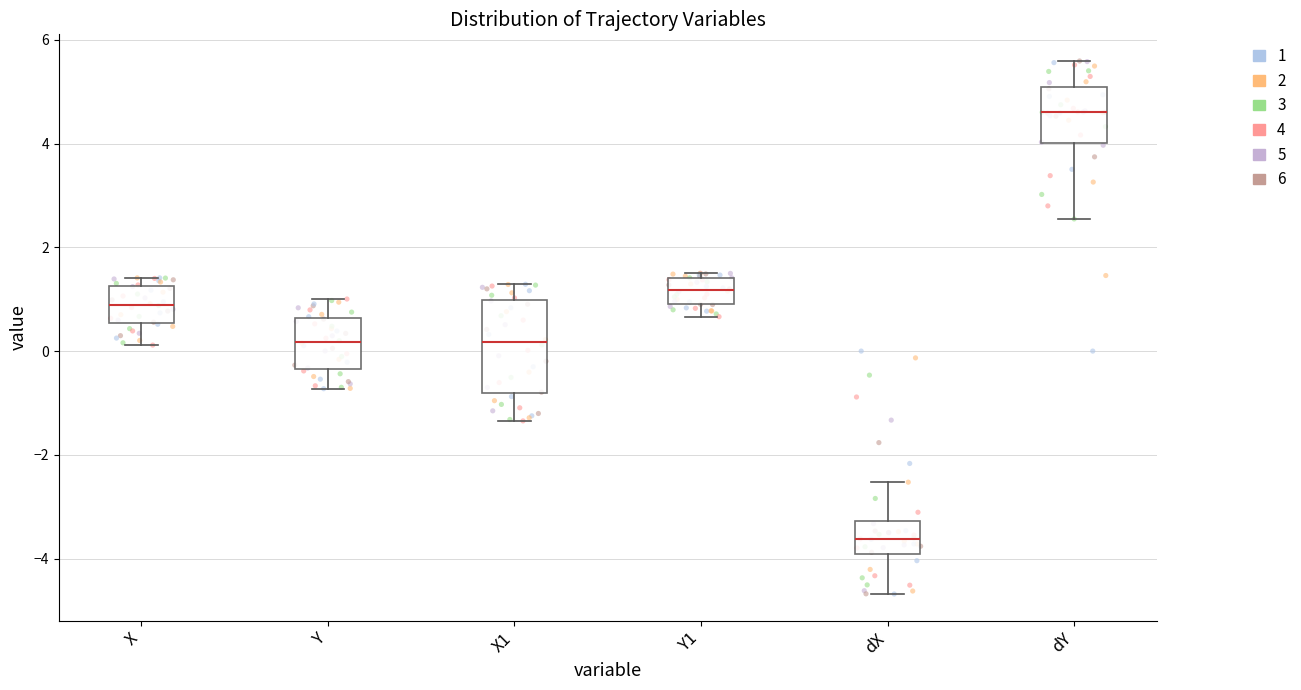

Where is the lower edge of the box for Y on the y-axis? The values are not printed on the chart, so give them approximately, as read against the axis.

-0.4